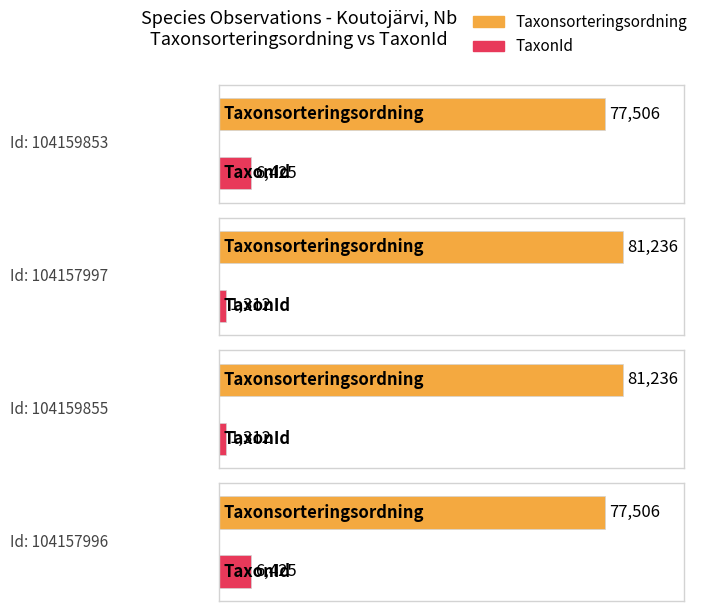

What is the label of the 3rd bar from the right?

104157997